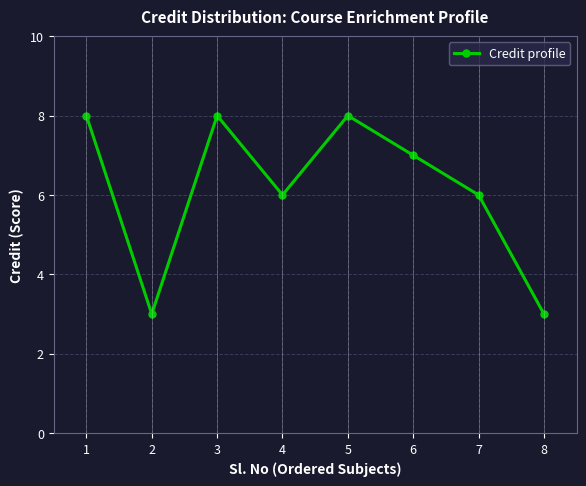

Reading right to left, what are all the values shown in this chart?

8=3	7=6	6=7	5=8	4=6	3=8	2=3	1=8